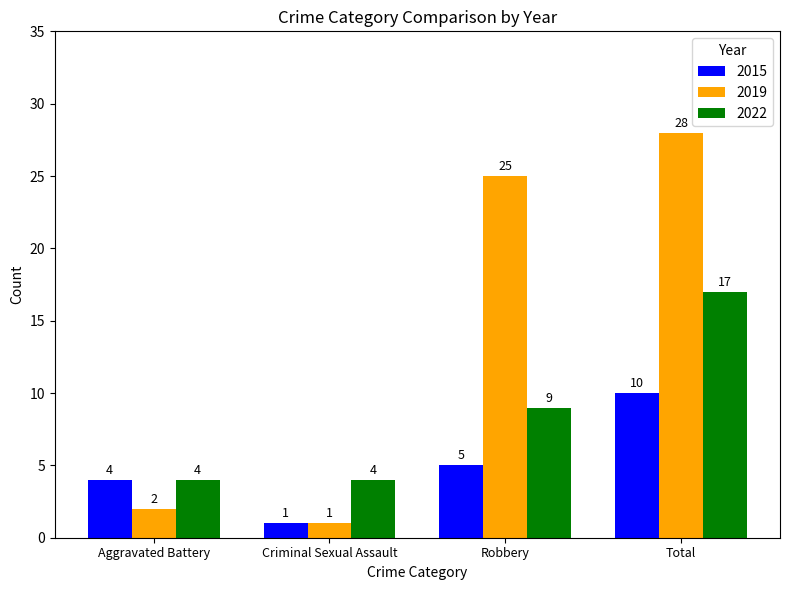

Reading left to right, what are all the values shown in this chart?

2015: Aggravated Battery=4	Criminal Sexual Assault=1	Robbery=5	Total=10
2019: Aggravated Battery=2	Criminal Sexual Assault=1	Robbery=25	Total=28
2022: Aggravated Battery=4	Criminal Sexual Assault=4	Robbery=9	Total=17